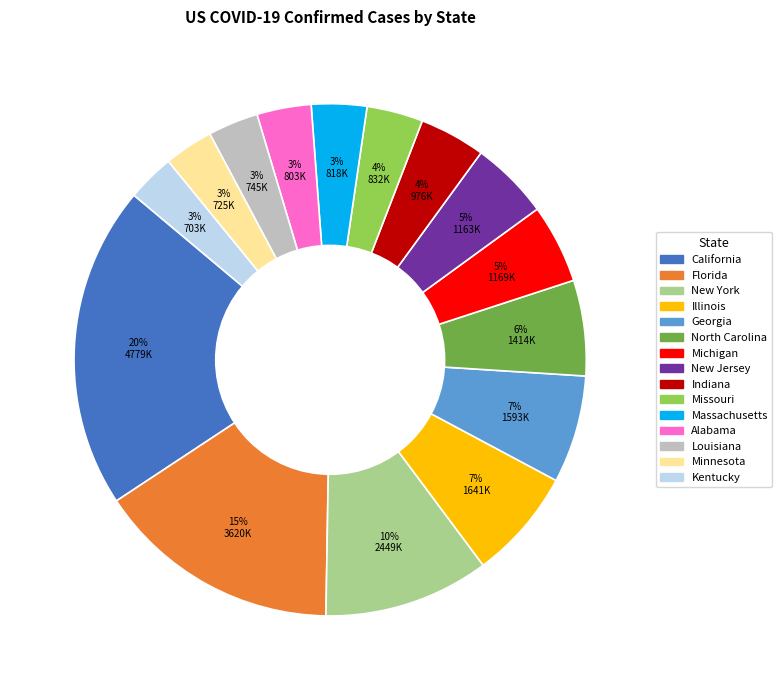

Between Florida and Michigan, which is larger?

Florida